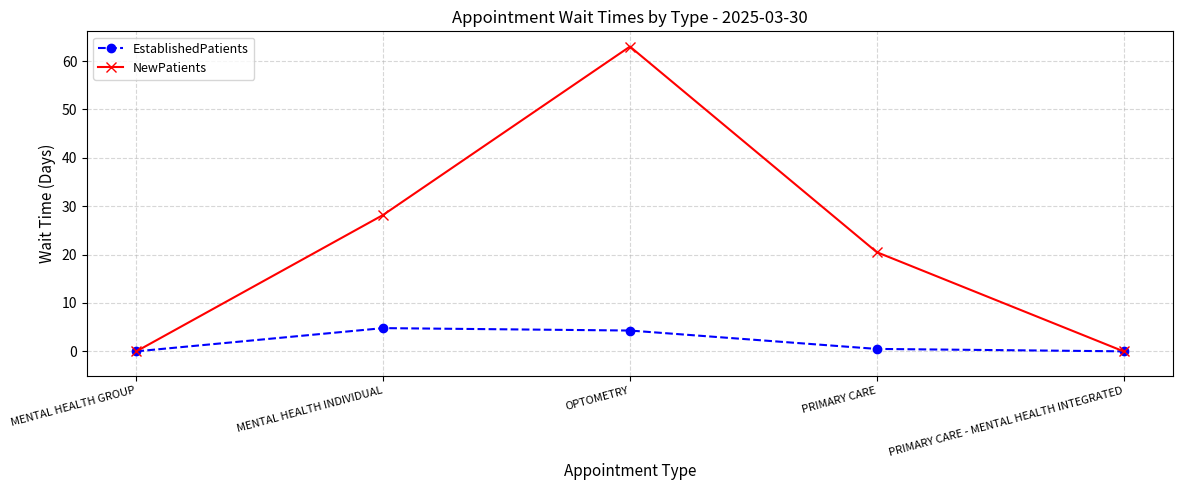

What is the label of the 3rd point from the left?

OPTOMETRY